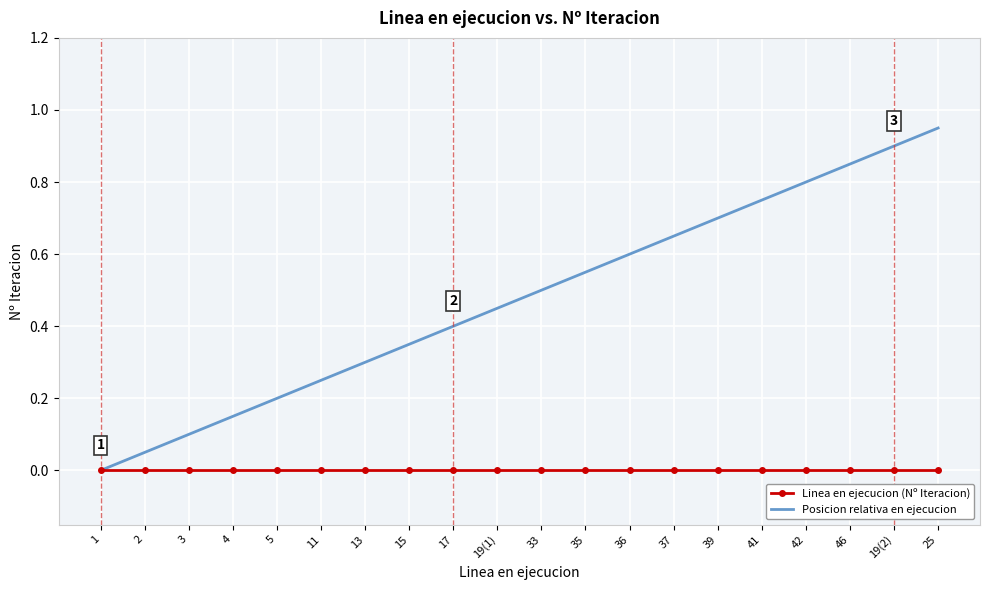

Between 5 and 41, which series saw the biggest shift?

Posicion relativa en ejecucion